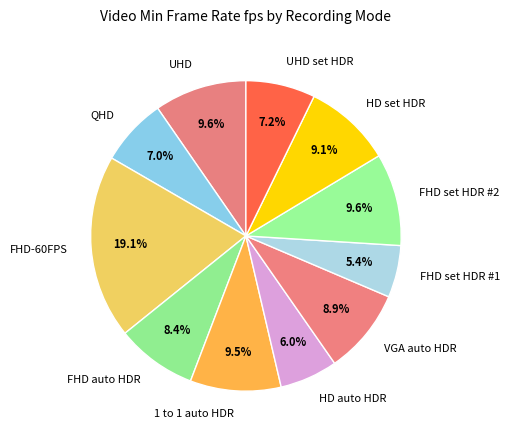

How many segments does this pie chart have?

11